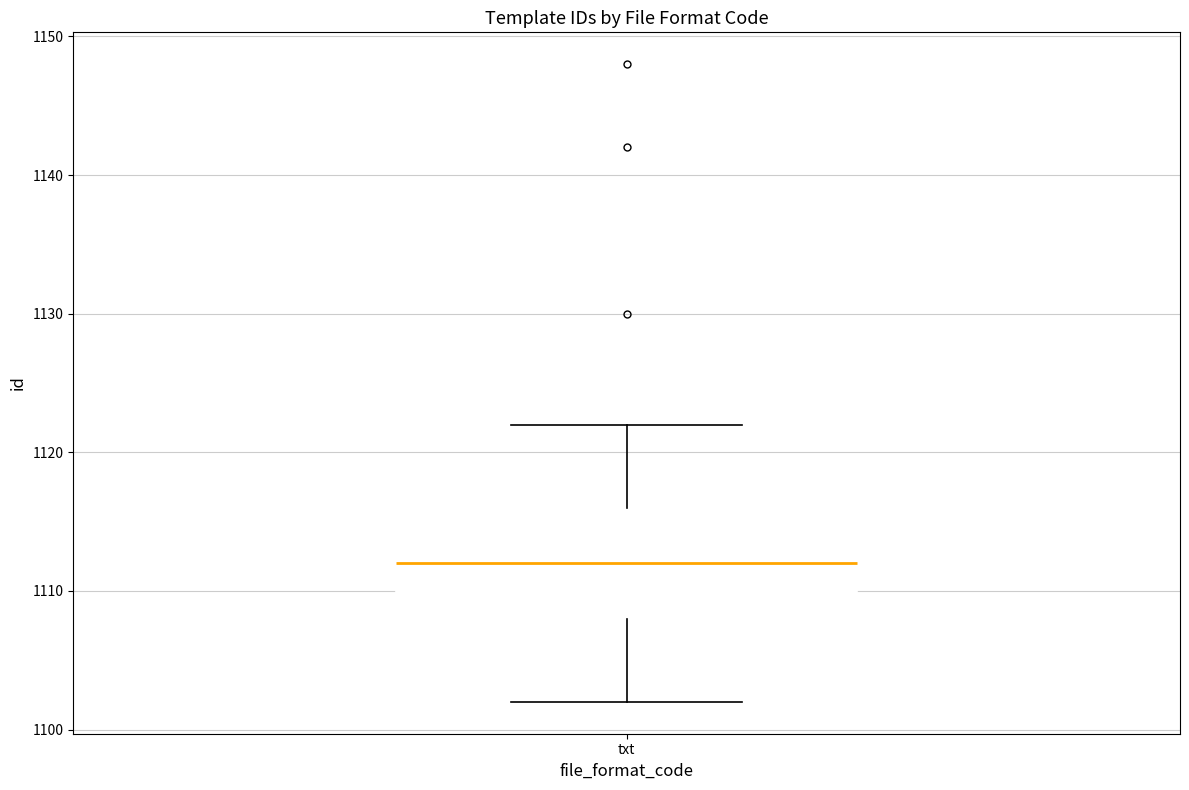

Transcribe this box plot: give where the median line is, the range the box spans, and where the two whiskers end, as read against the y-axis. The values are not printed on the chart, so give them approximately, as read against the axis.

median 1112, box 1108 to 1116, whiskers 1102 to 1122